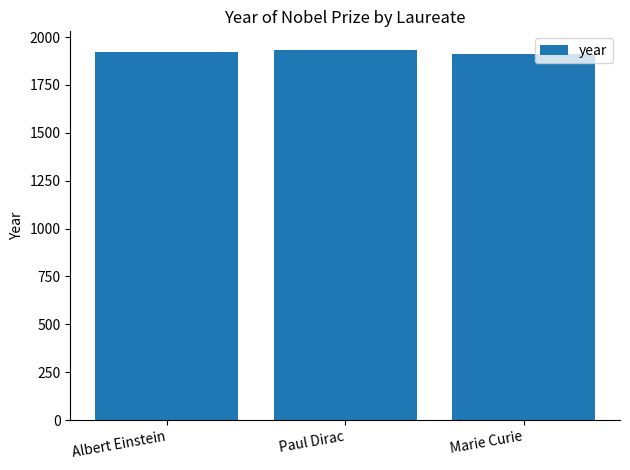

What is the sum of the values at Paul Dirac and Albert Einstein?

3854